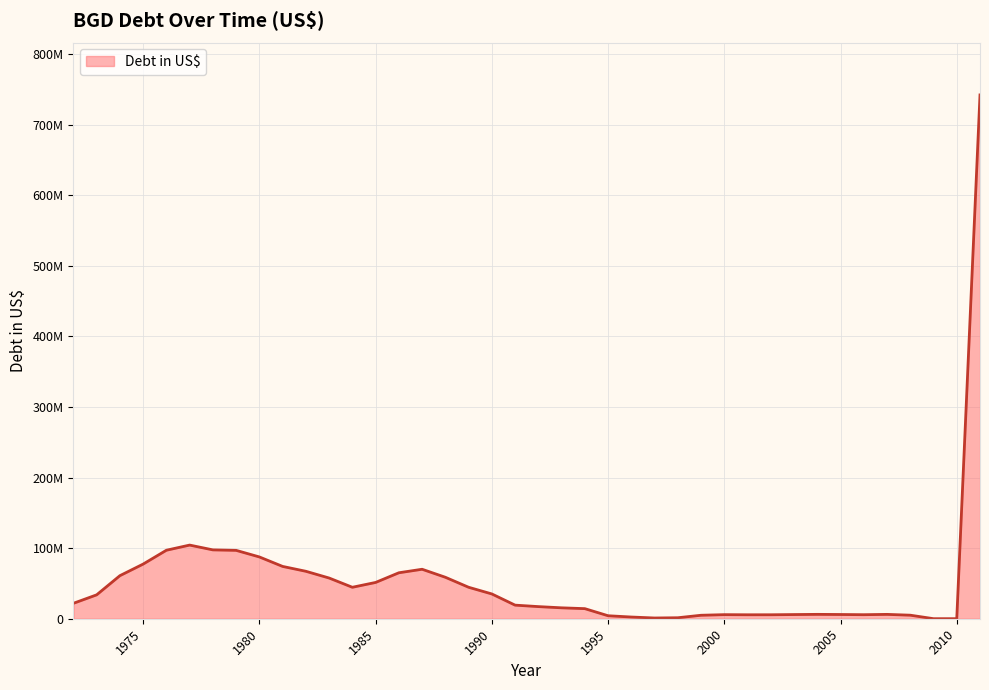

Does the chart display data point markers on the line(s)?

No